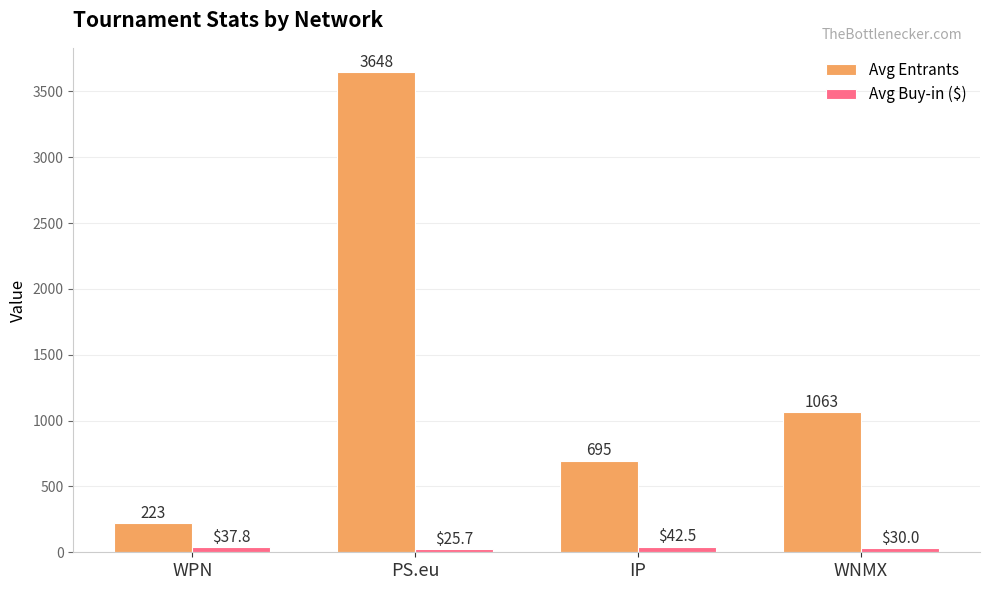

What position from the right is WPN?

4